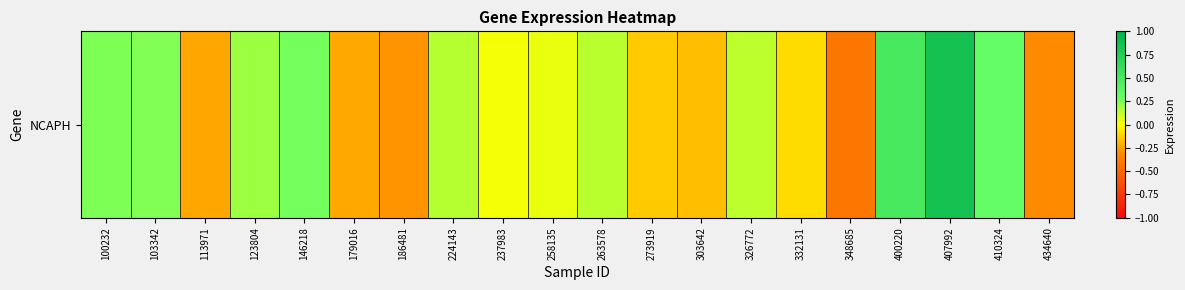

Count the number of values greater than 0.

12